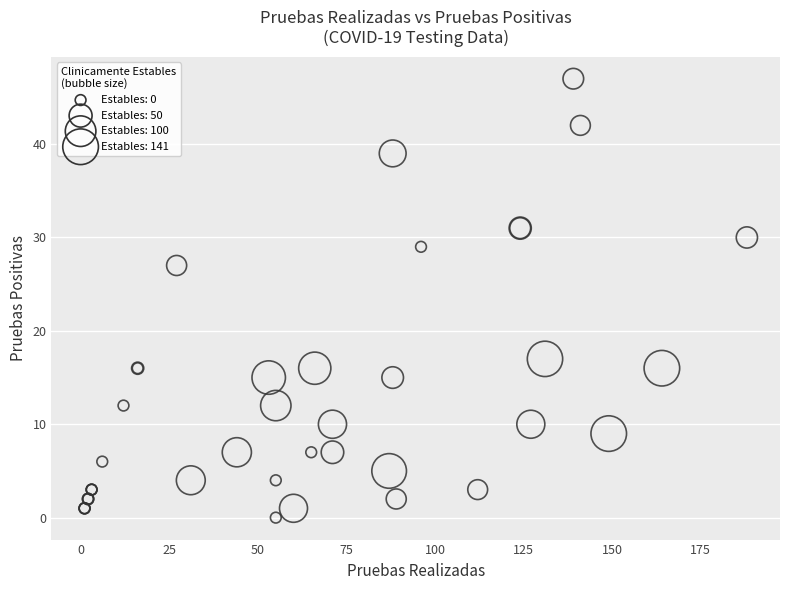

What Y value in the scatter plot is closest to 23?

27